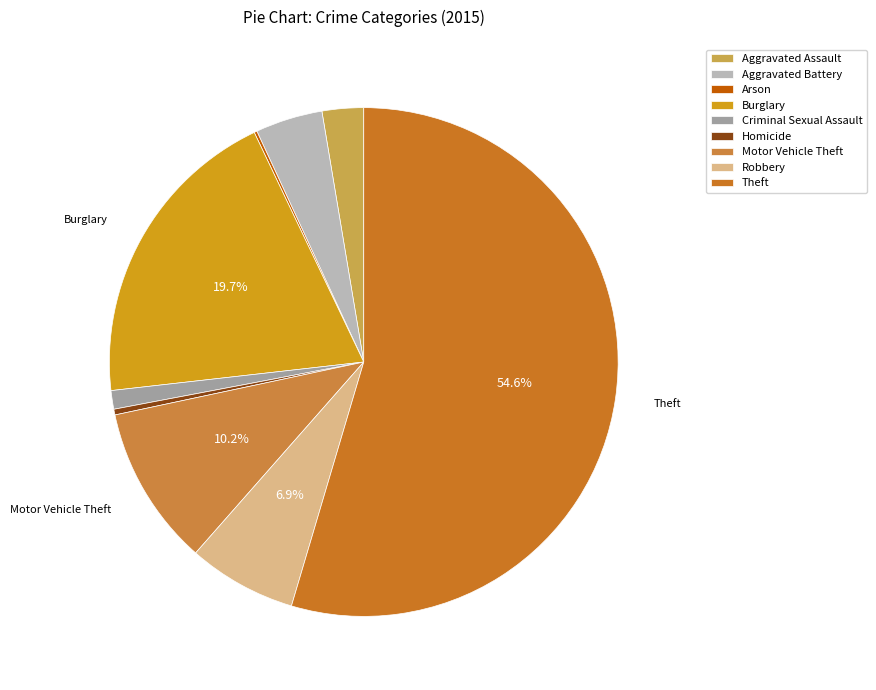

To the nearest percent, what portion does Burglary represent?

20%